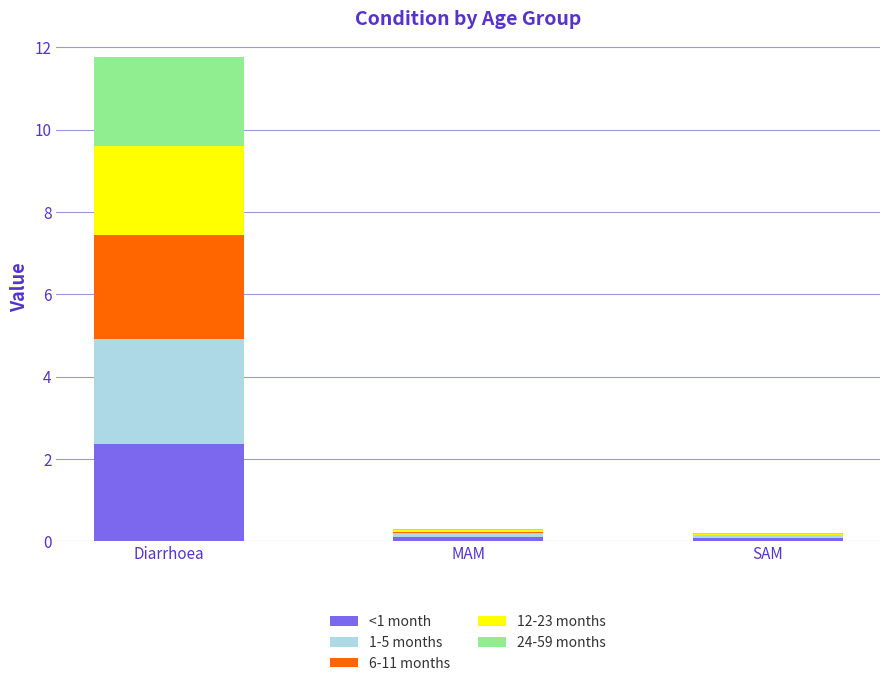

Does the chart contain stacked bars?

Yes